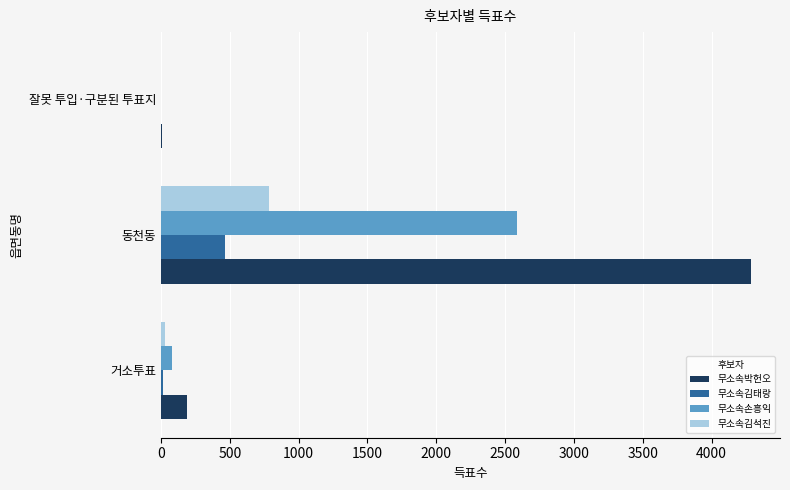

True or false: 무소속박헌오 has a value of 2289 at 동천동.

False